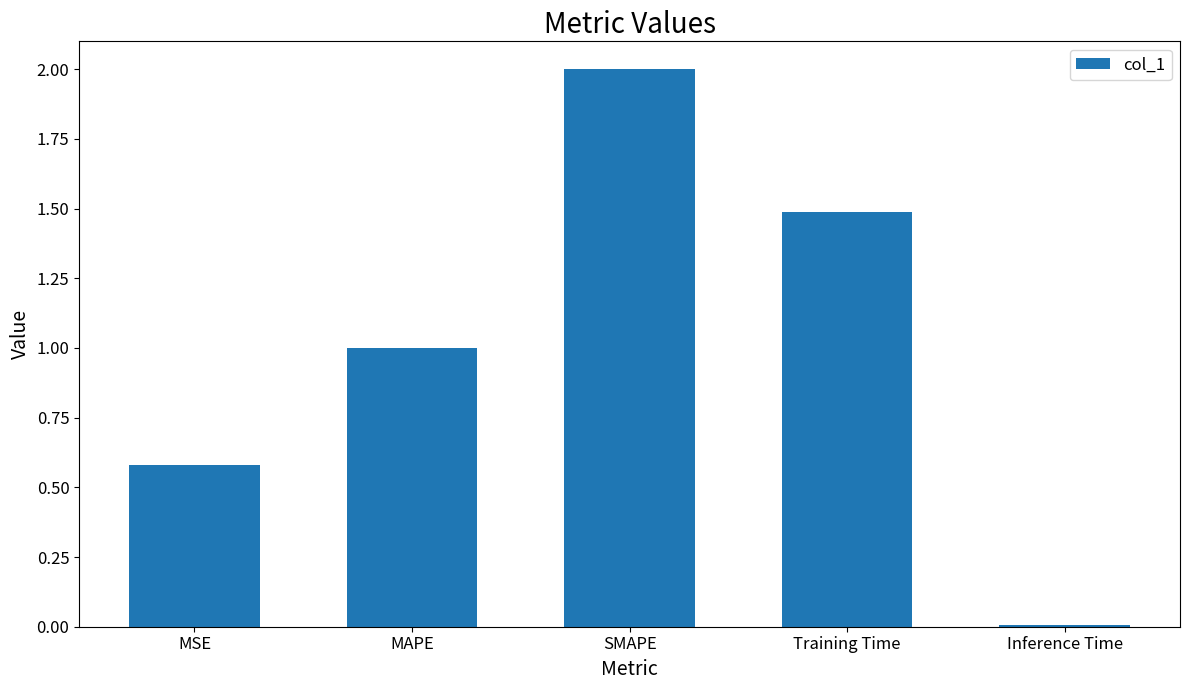

What is the sum of all values?

5.1